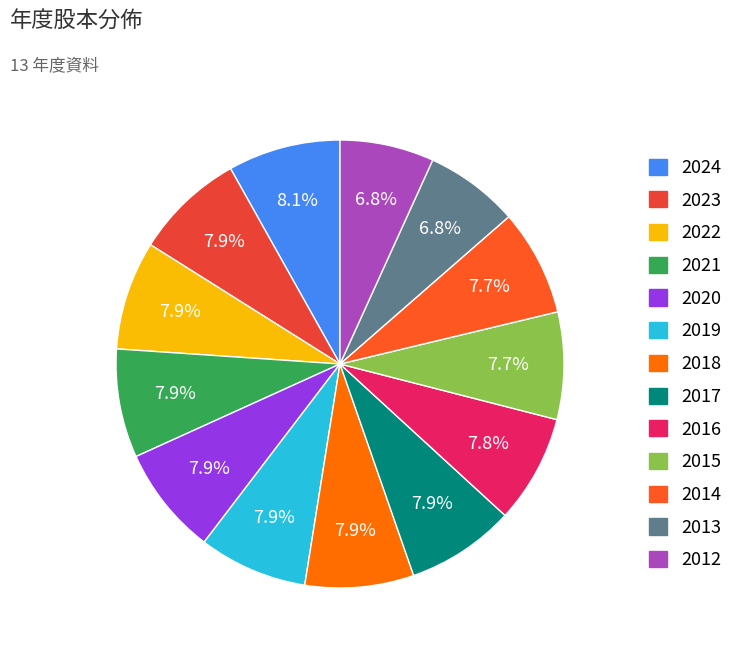

What is the largest slice in the pie chart?

2024